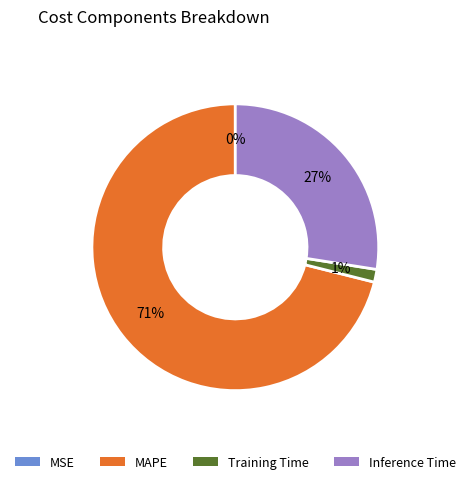

What is the majority slice?

MAPE